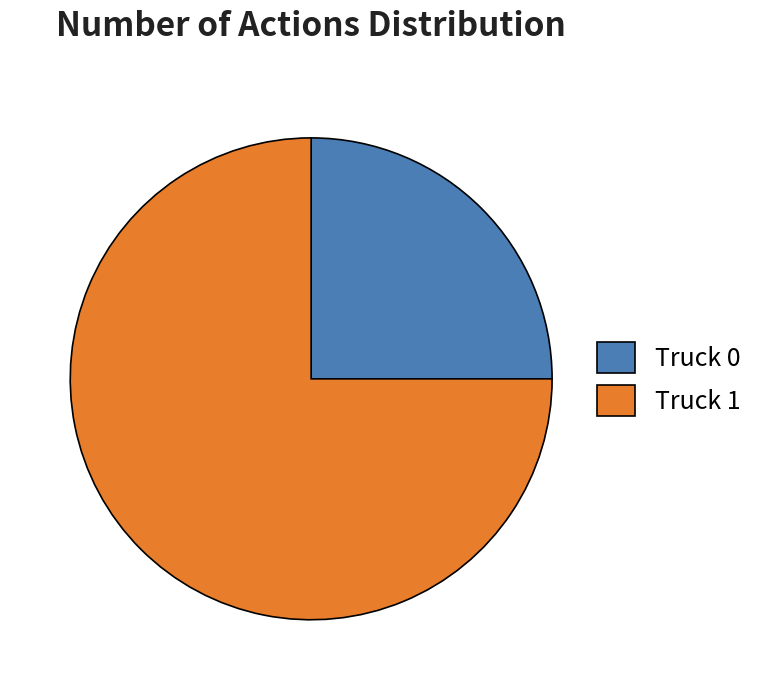

Rank the categories by value from highest to lowest.

Truck 1, Truck 0